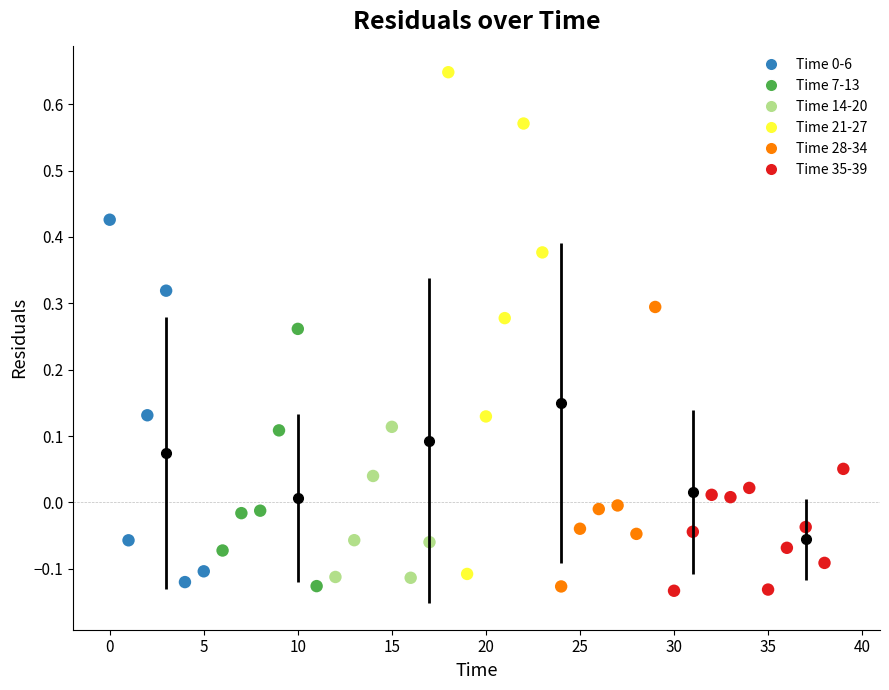

What is the range of Y values (max minus min)?

0.8